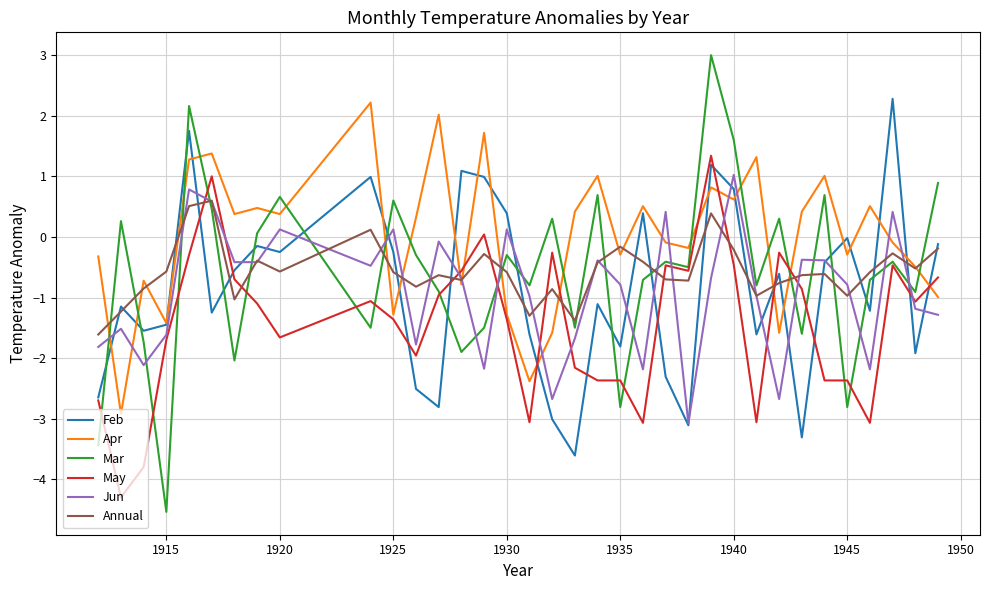

Does the chart display data point markers on the line(s)?

No